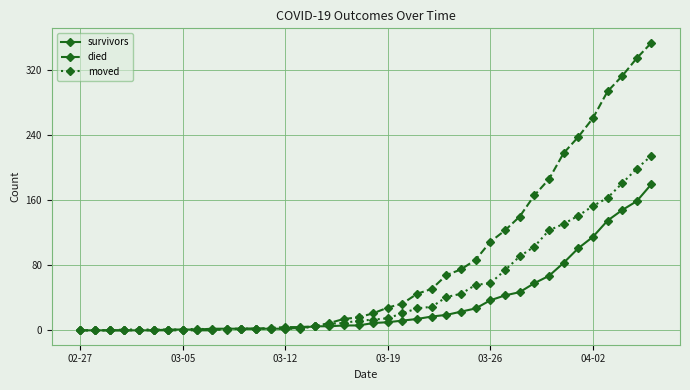

At how many categories does at least one series exceed 63?

15